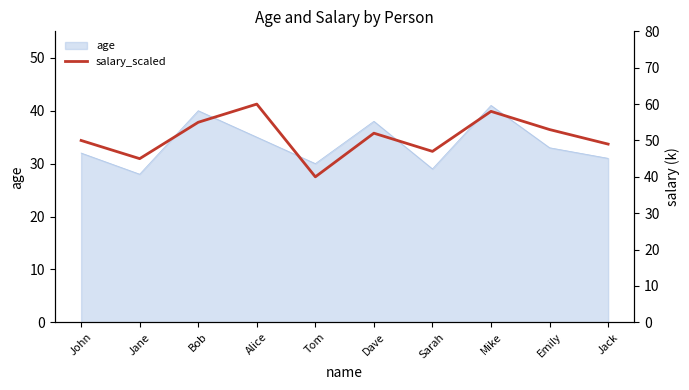

What is the difference between the values at Mike and Alice?

2